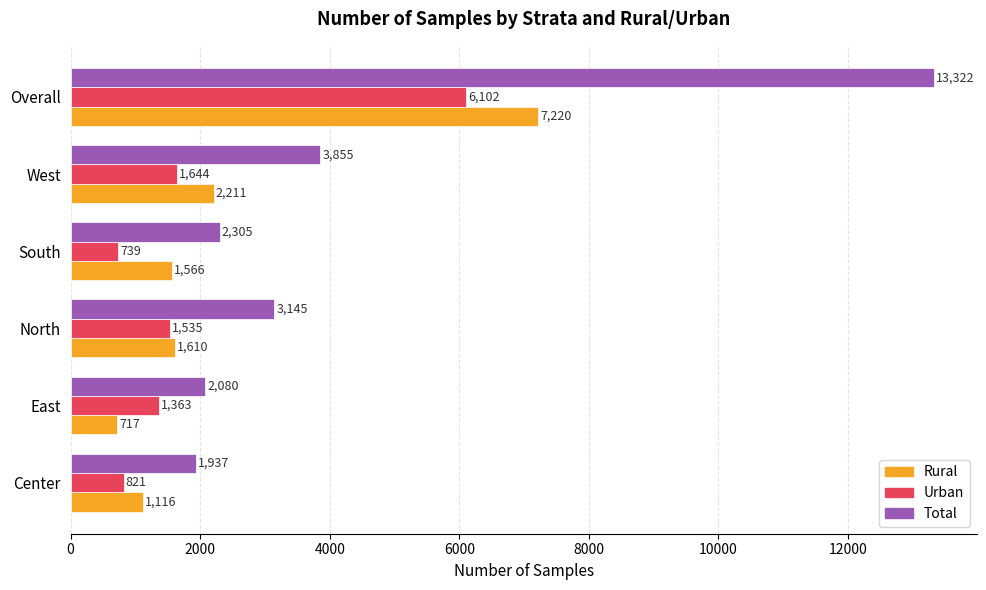

What is the minimum value for Total?

1937